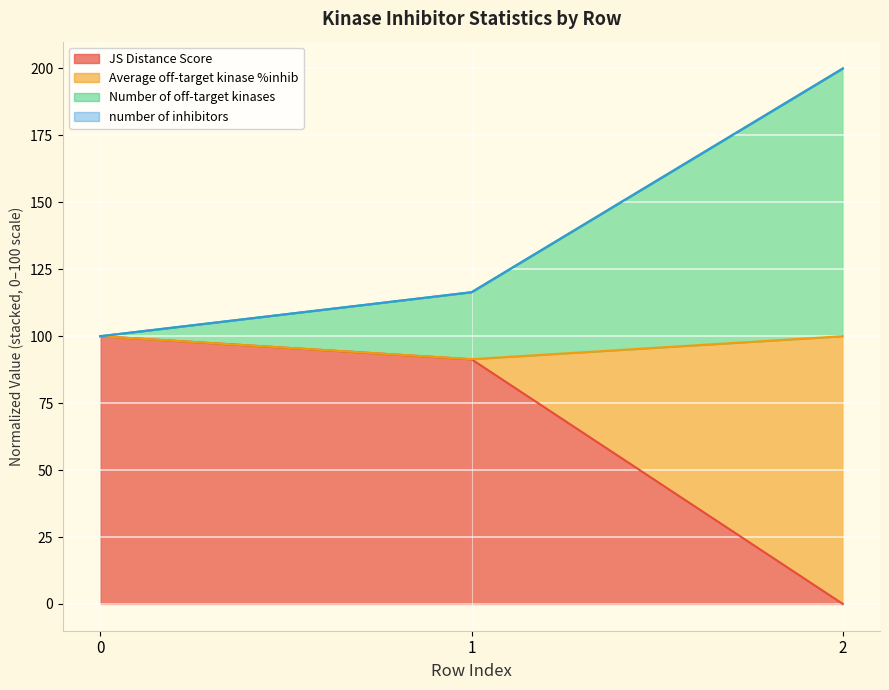

What is the maximum value for JS Distance Score?

100.0